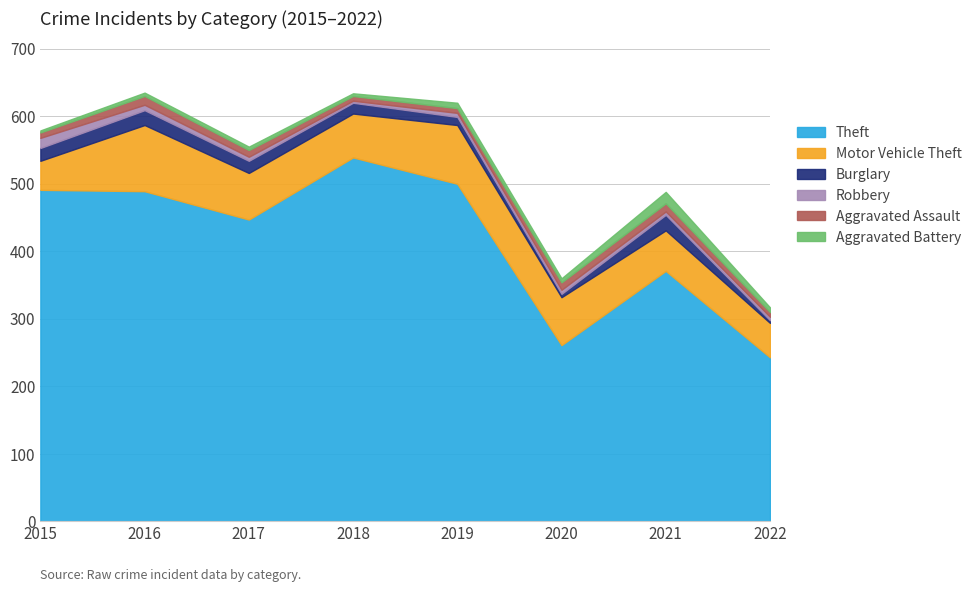

Which series changed the most between 2017 and 2022?

Theft